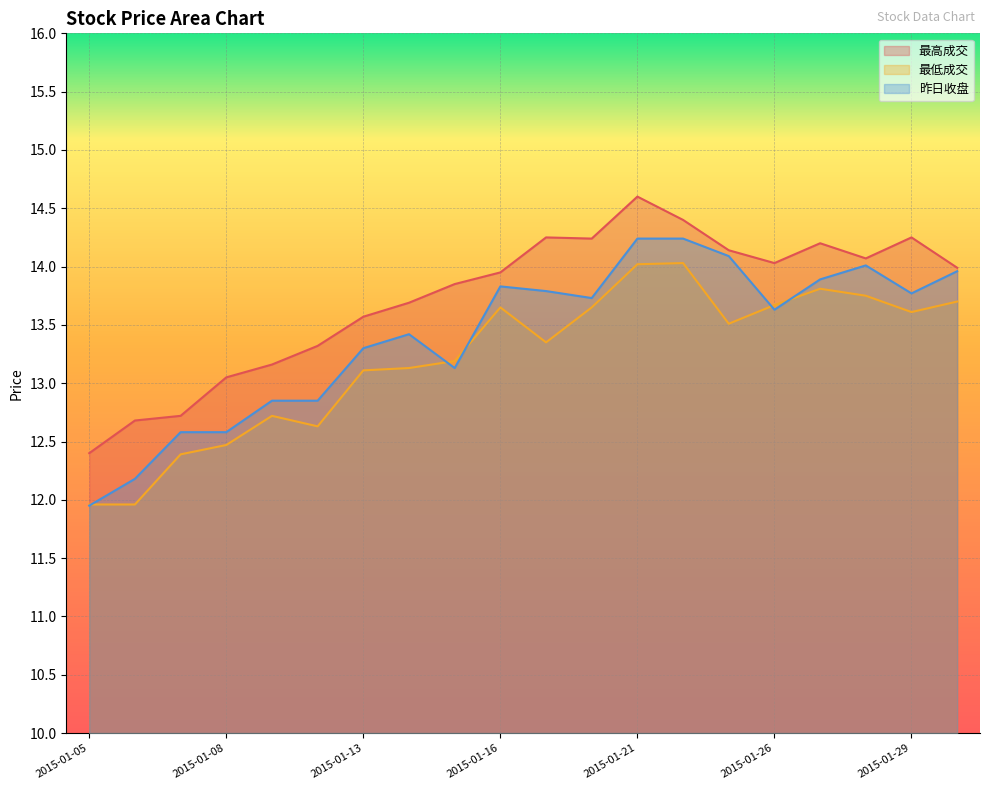

How many distinct data groups are displayed?

3